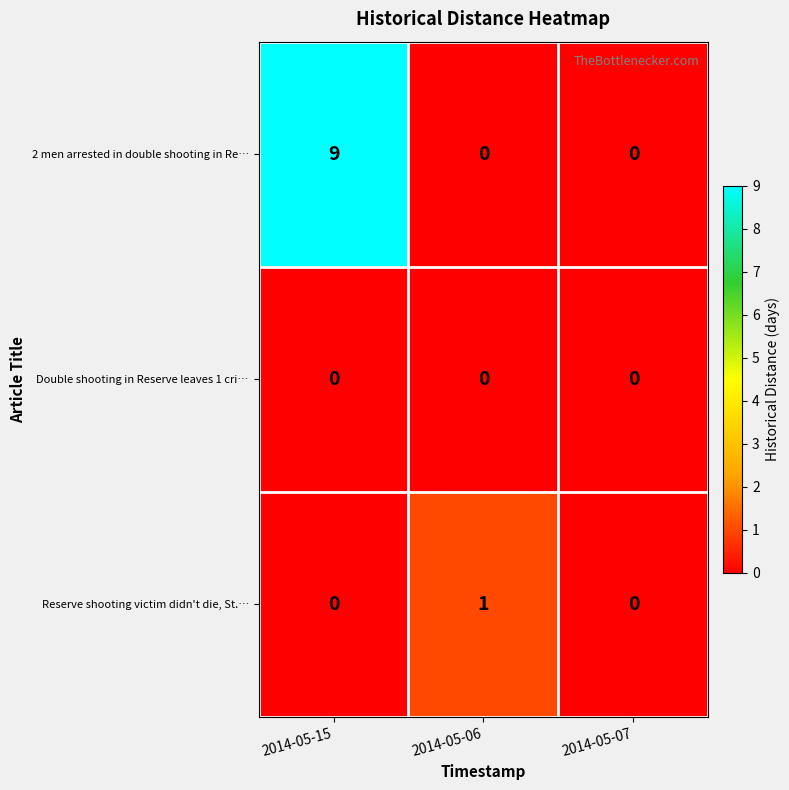

At which label does Reserve shooting victim didn't die, St.… reach its peak?

2014-05-06